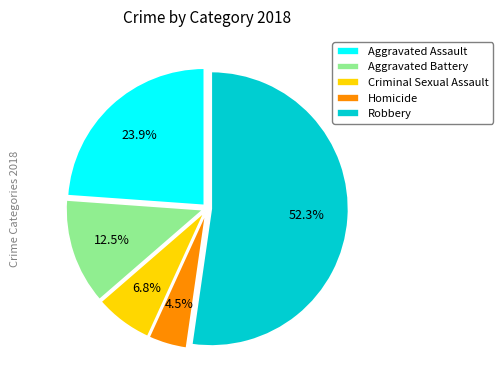

Combined, do Aggravated Assault and Homicide account for over 50%?

No